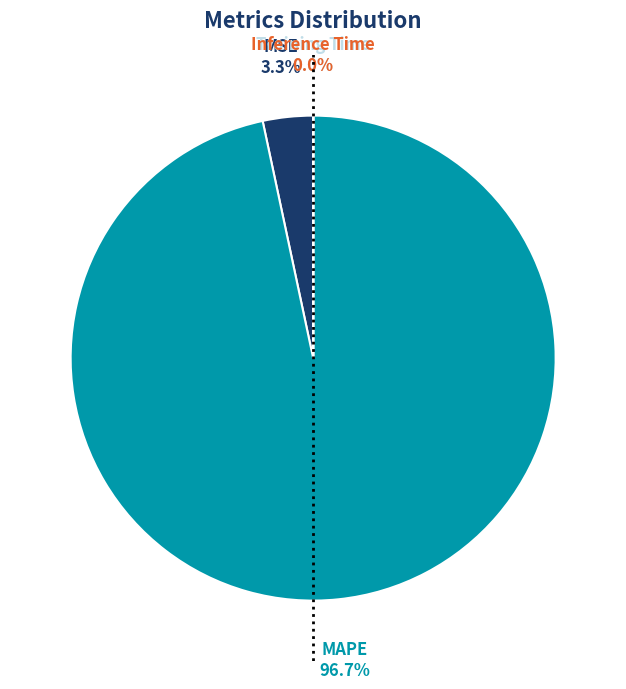

Which slice is the largest?

MAPE